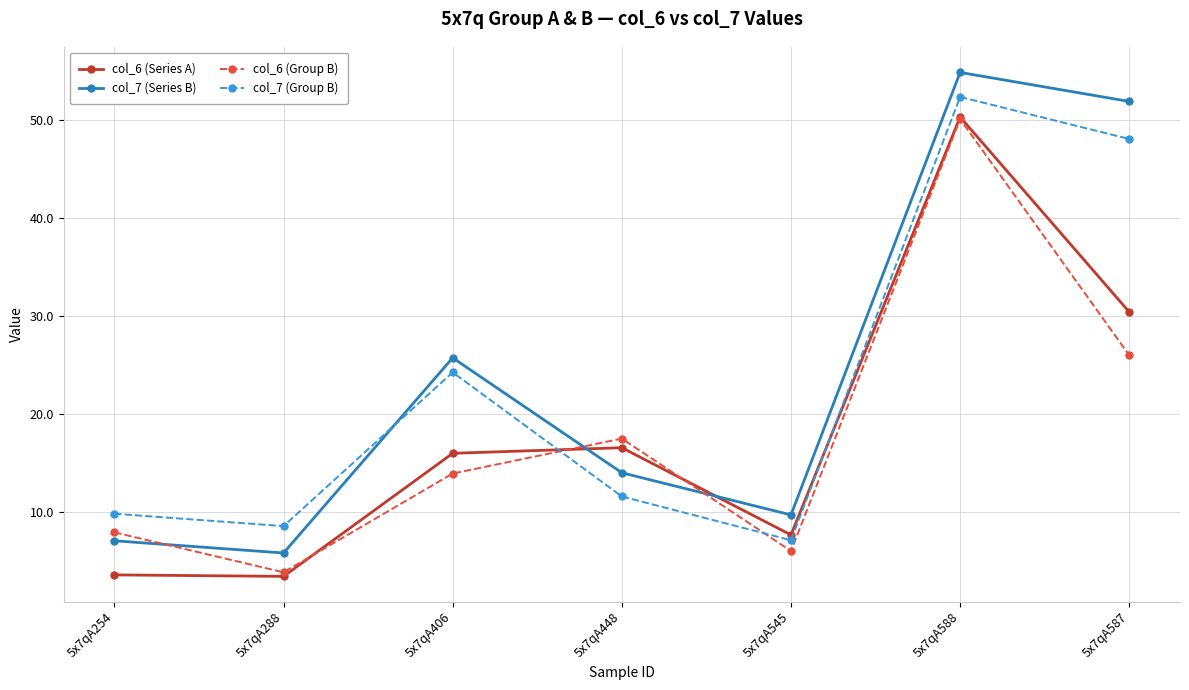

What are all the series names shown in the legend?

col_6 (Series A), col_7 (Series B), col_6 (Group B), col_7 (Group B)